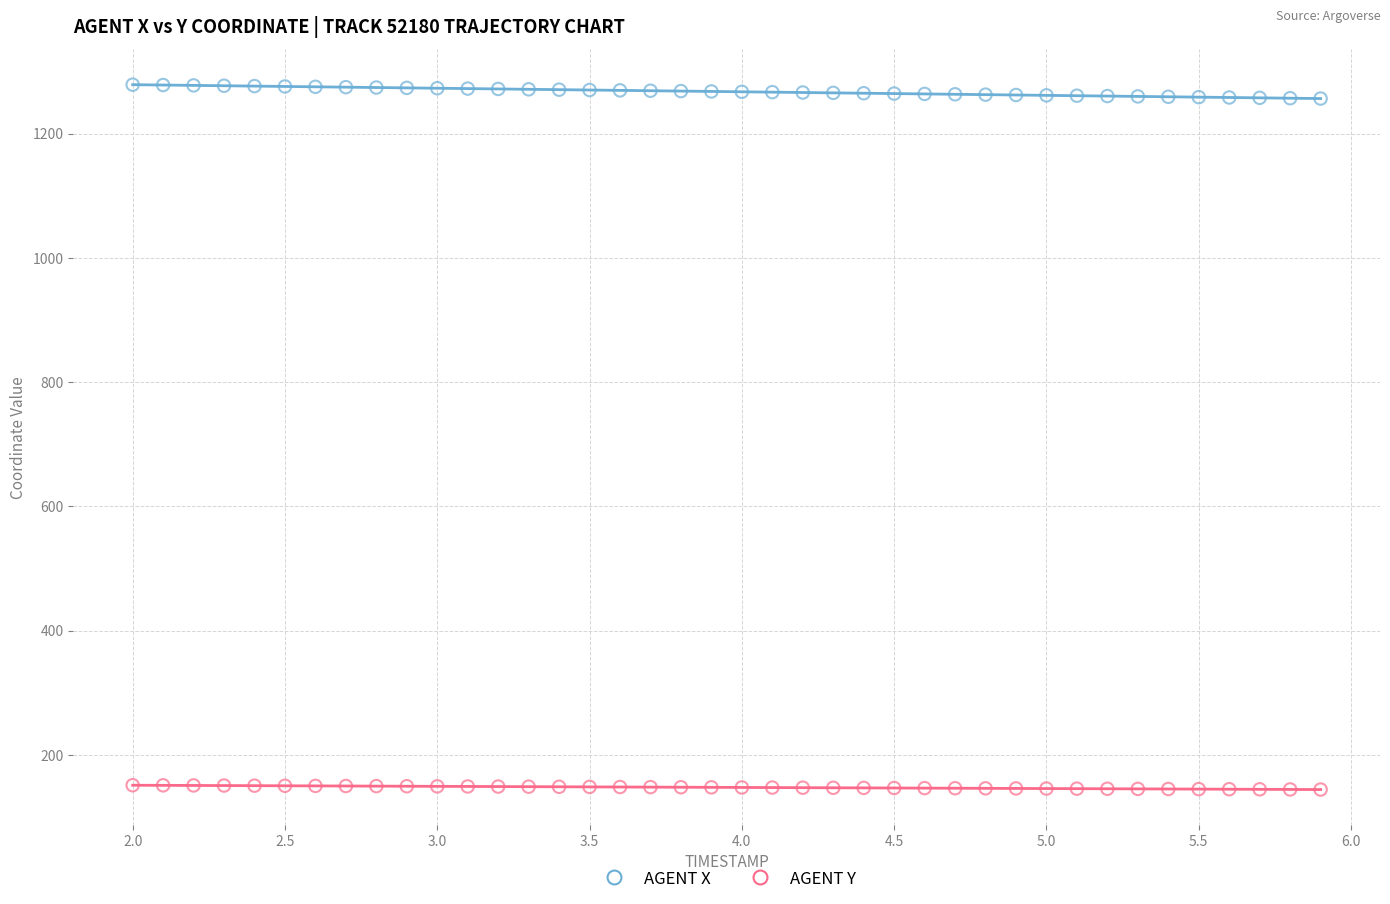

Which series contains the highest Y value?

AGENT X